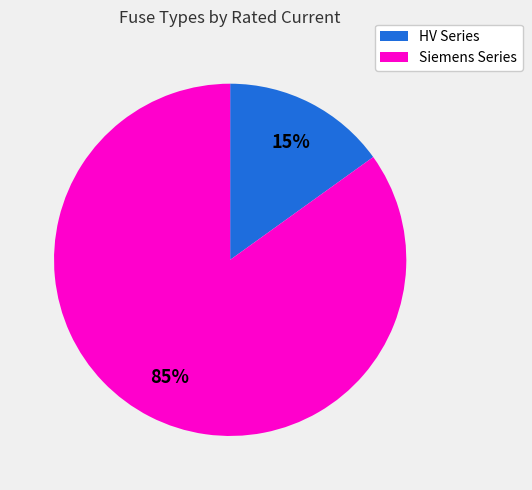

Do Siemens Series and HV Series together represent more than half of the pie?

Yes